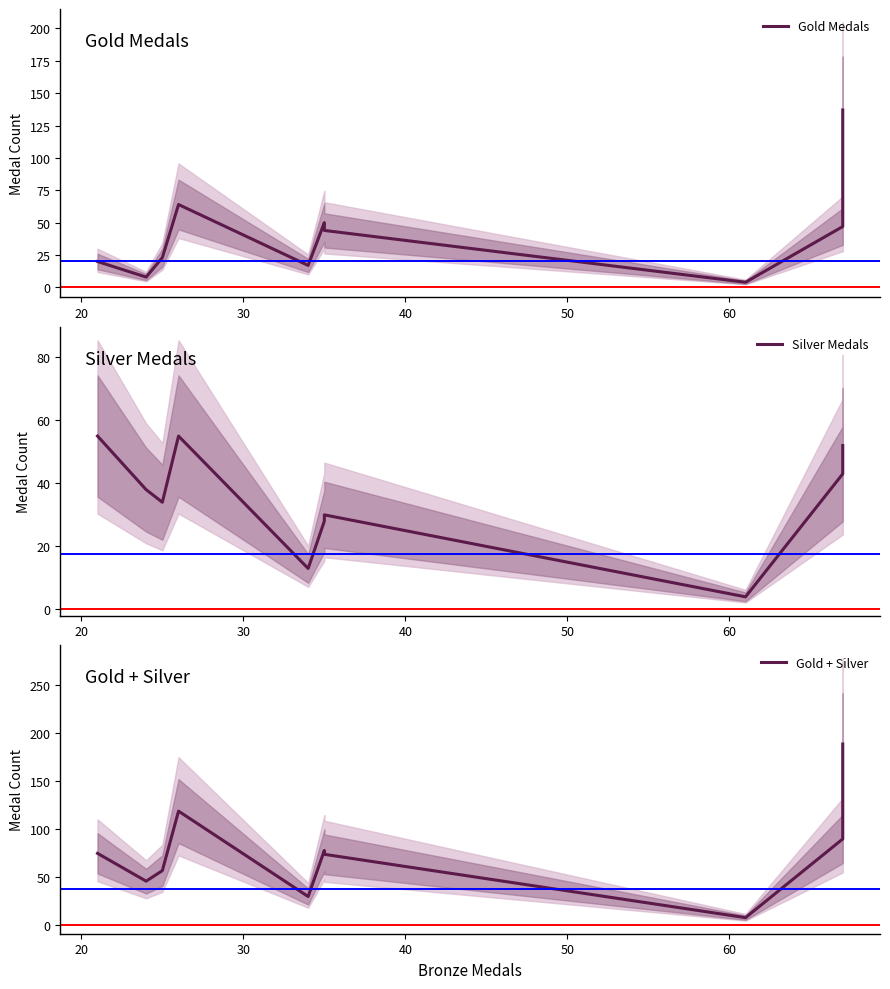

Is it true that Gold Medals equals 17 at 50?

True